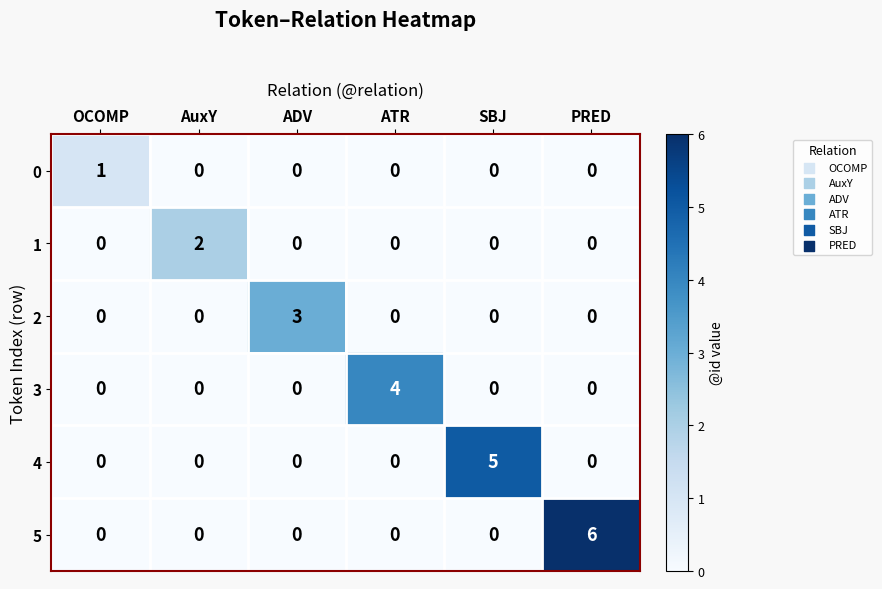

At which category is the sum across all series the highest?

PRED